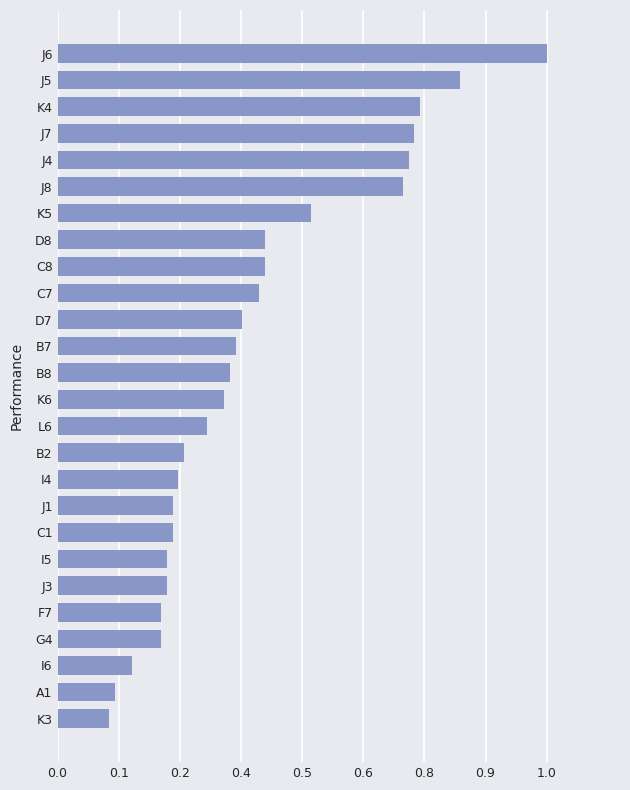

Are the bars horizontal?

Yes